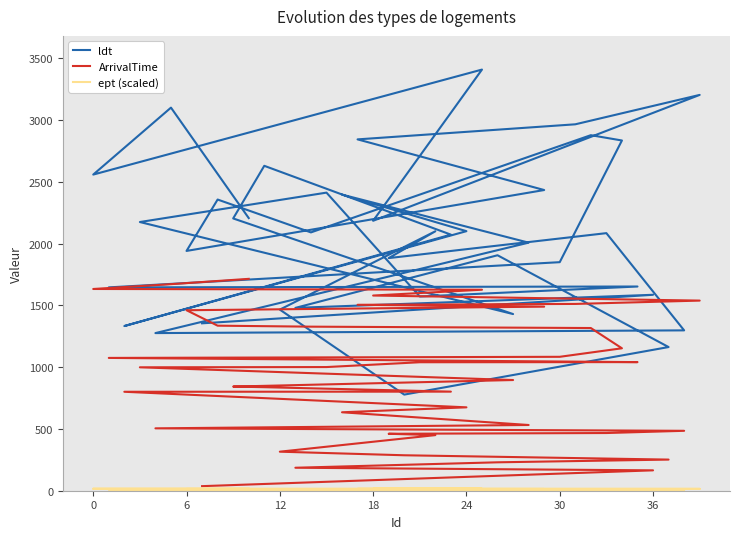

True or false: ldt has more than 1 points higher than both neighbors.

True